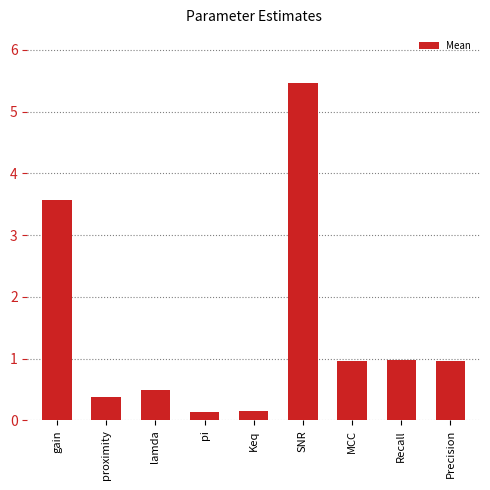

What is the approximate value at MCC?

1.0